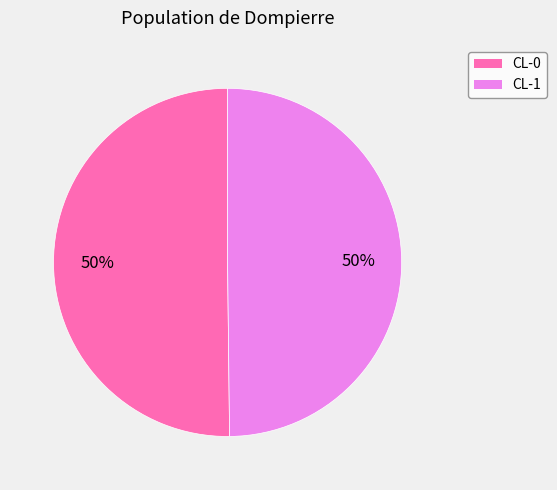

The CL-1 slice represents 50% of the pie. True or false?

True